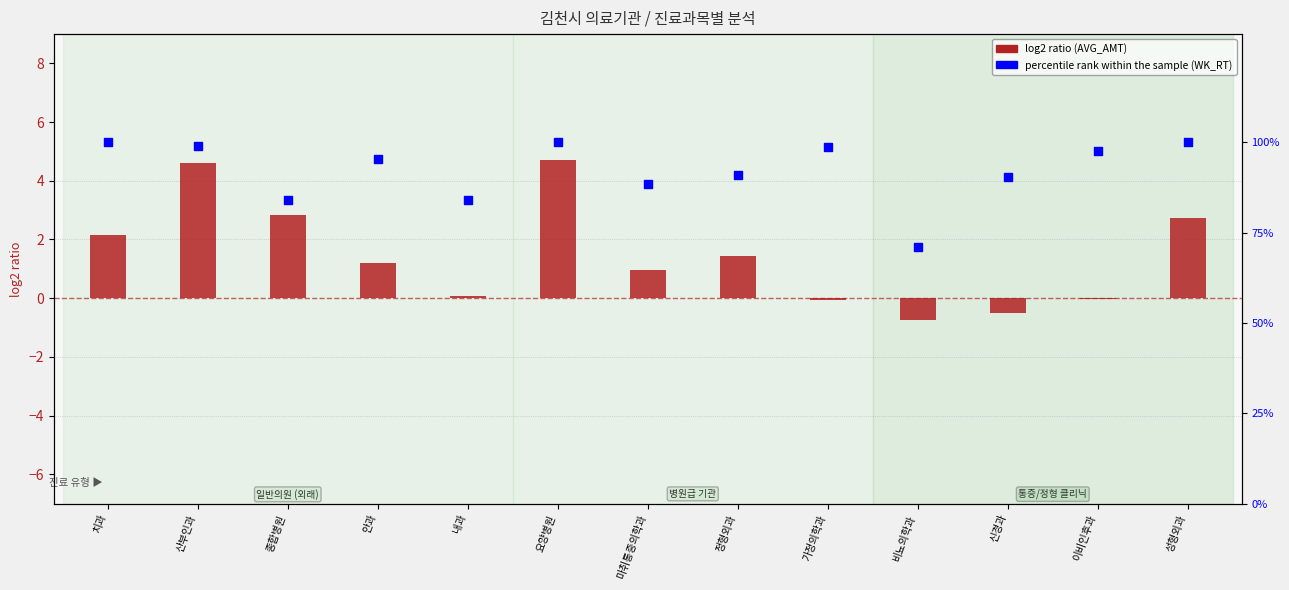

Which series contains the lowest Y value?

log2 ratio